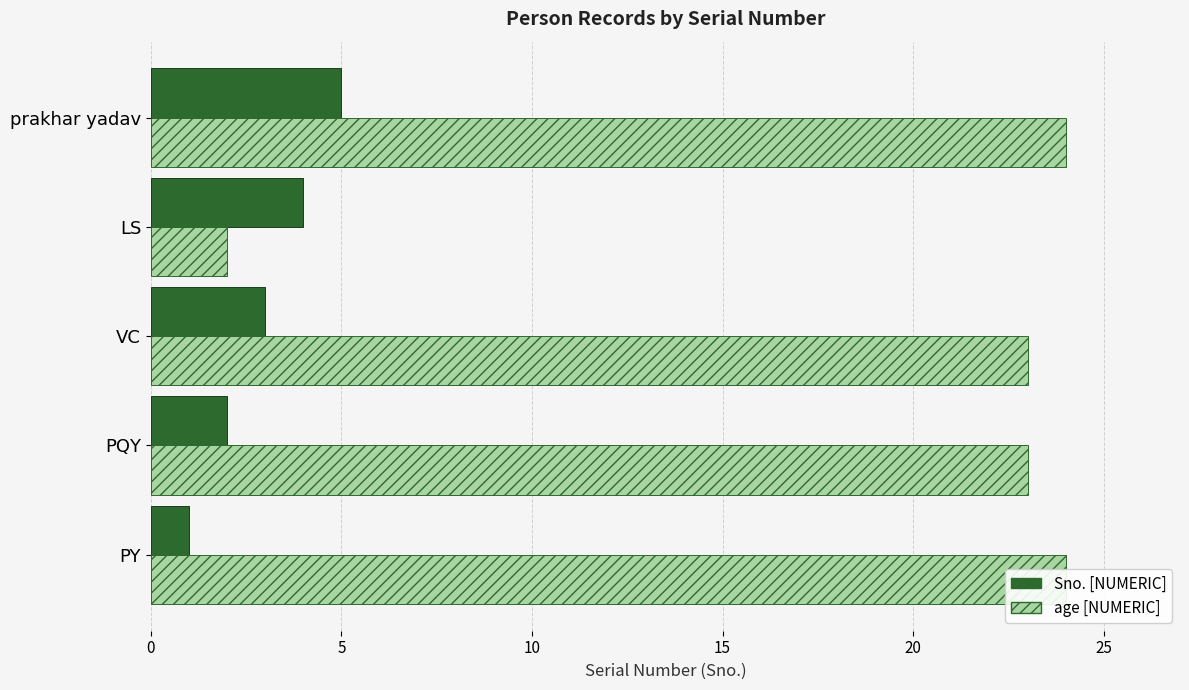

How many data points in Sno. [NUMERIC] are less than 3?

2